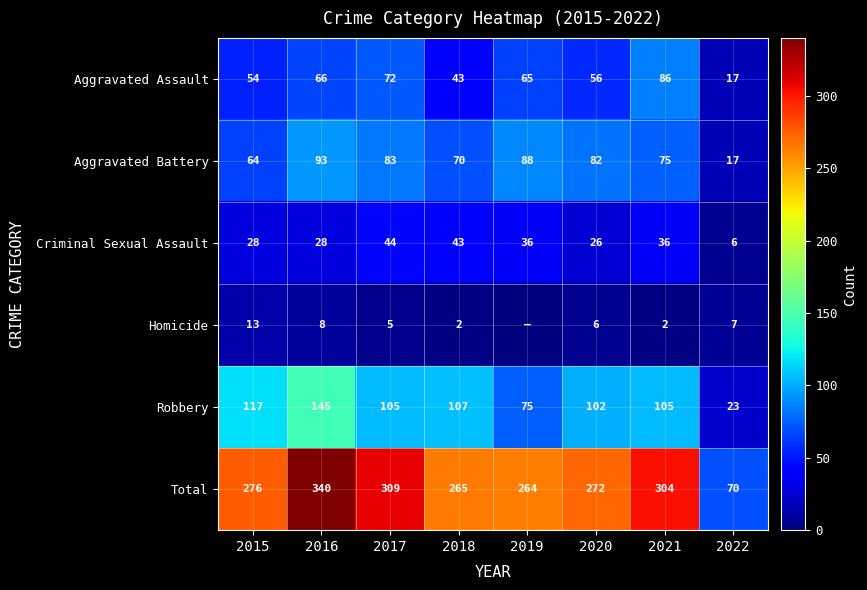

Between 2015 and 2021, which series saw the biggest shift?

Aggravated Assault